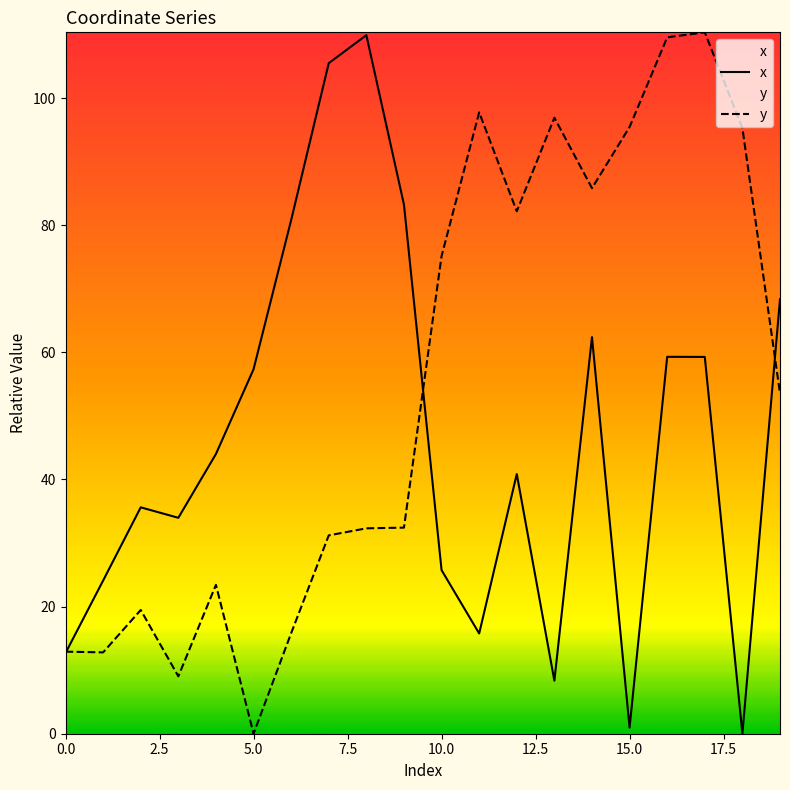

Rank the series by their maximum value, from lowest to highest.

x, y